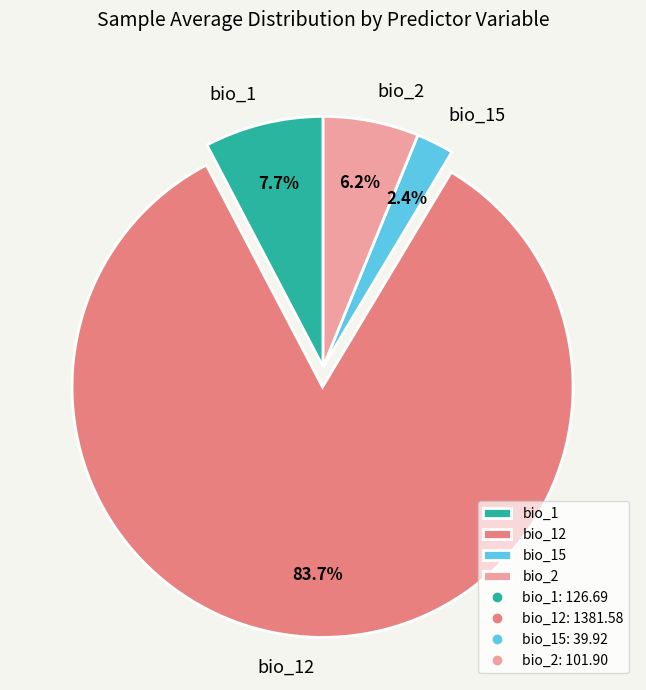

Is it true that bio_1 is 8% of the pie?

True